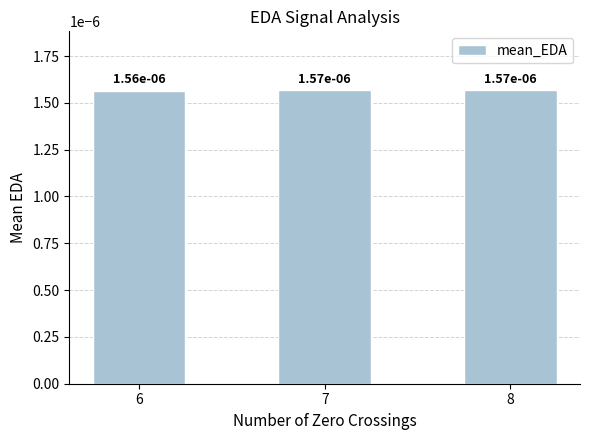

How many bars are there in total?

3